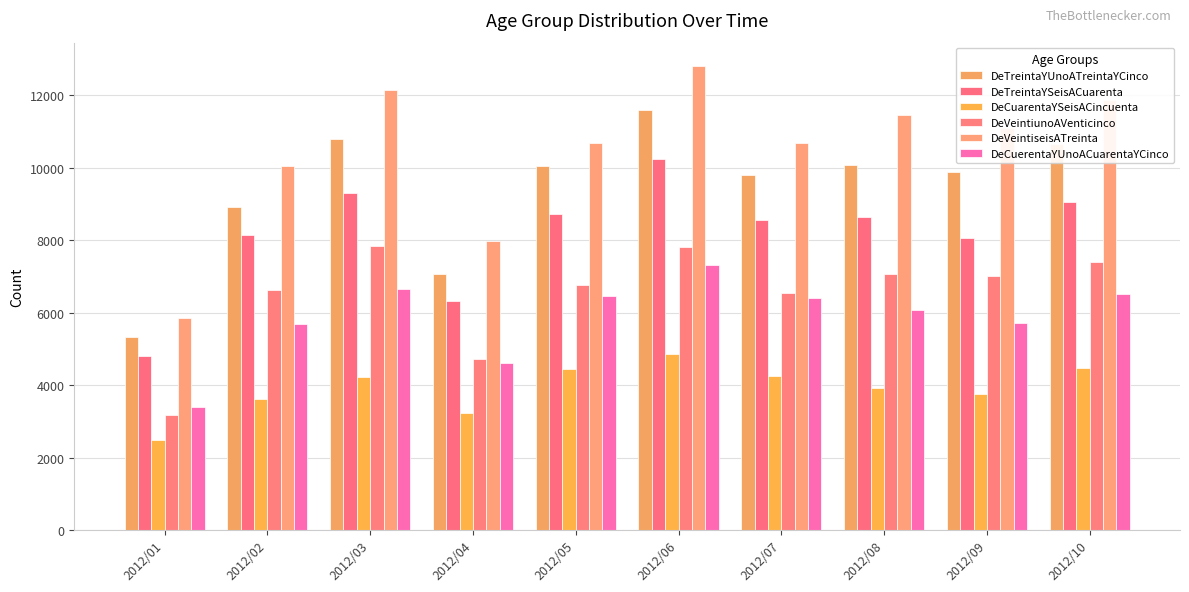

The DeTreintaYSeisACuarenta series shows 6323 at 2012/04. True or false?

True